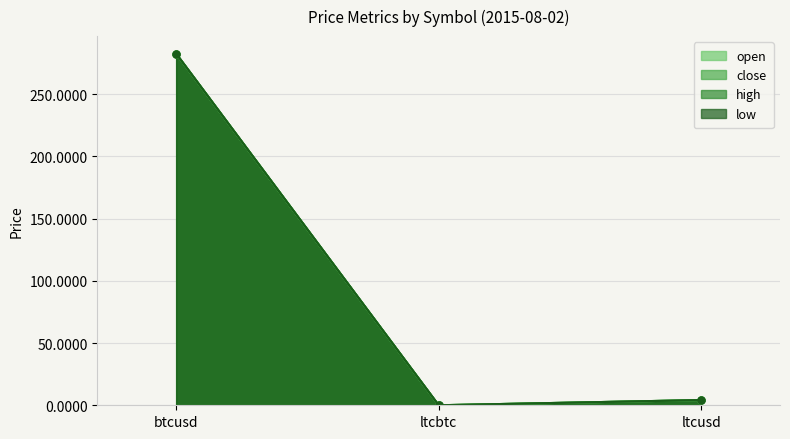

How many values in the high series are below 4?

1